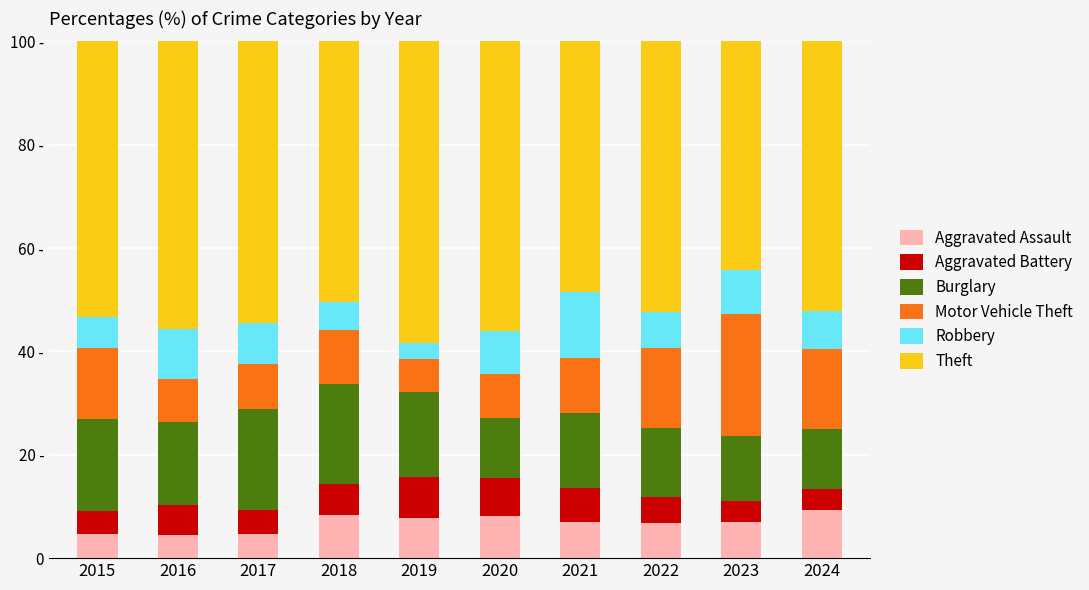

Rank the categories by Theft value from lowest to highest.

2023, 2021, 2018, 2024, 2022, 2015, 2017, 2016, 2020, 2019